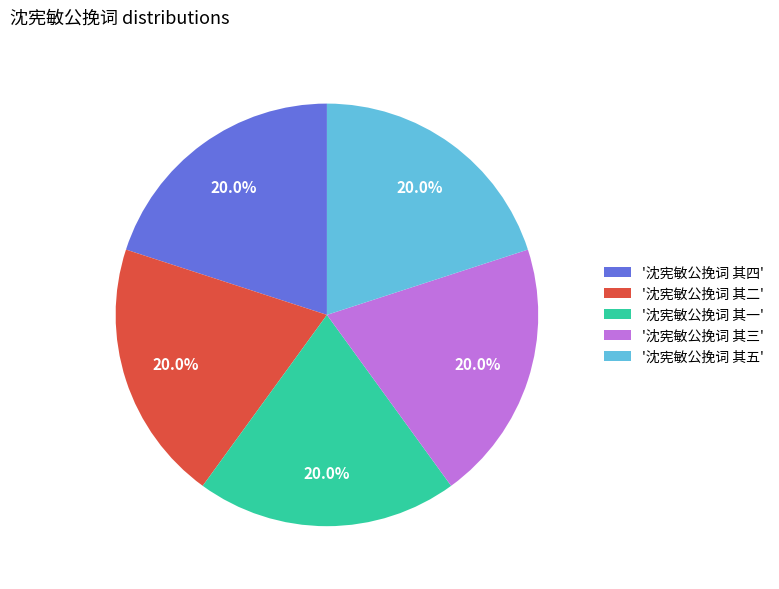

Does any single category account for the majority?

No